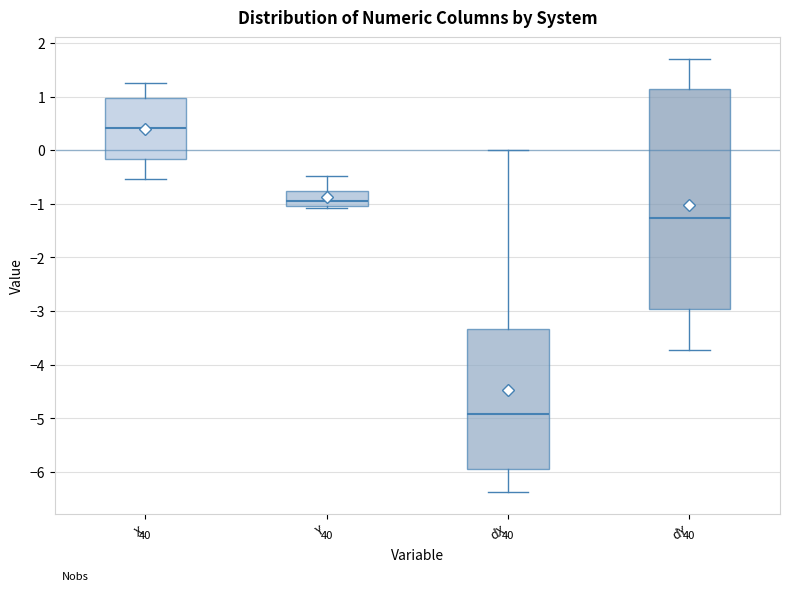

Which box's median line is the highest?

X